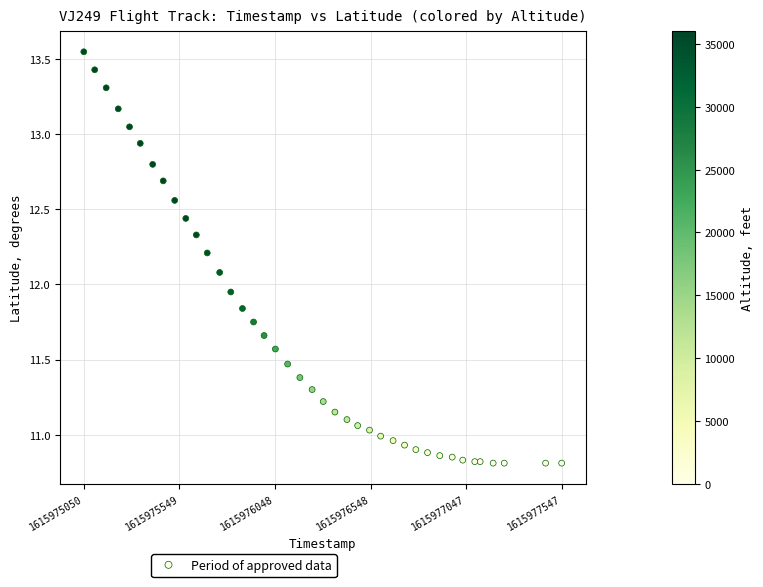

What is the range of X values (max minus min)?

2497.0